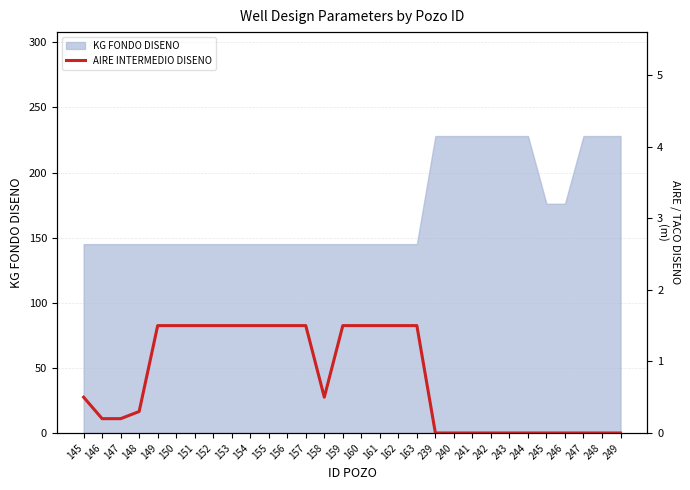

The chart shows a value of 0.5 at 158. True or false?

True